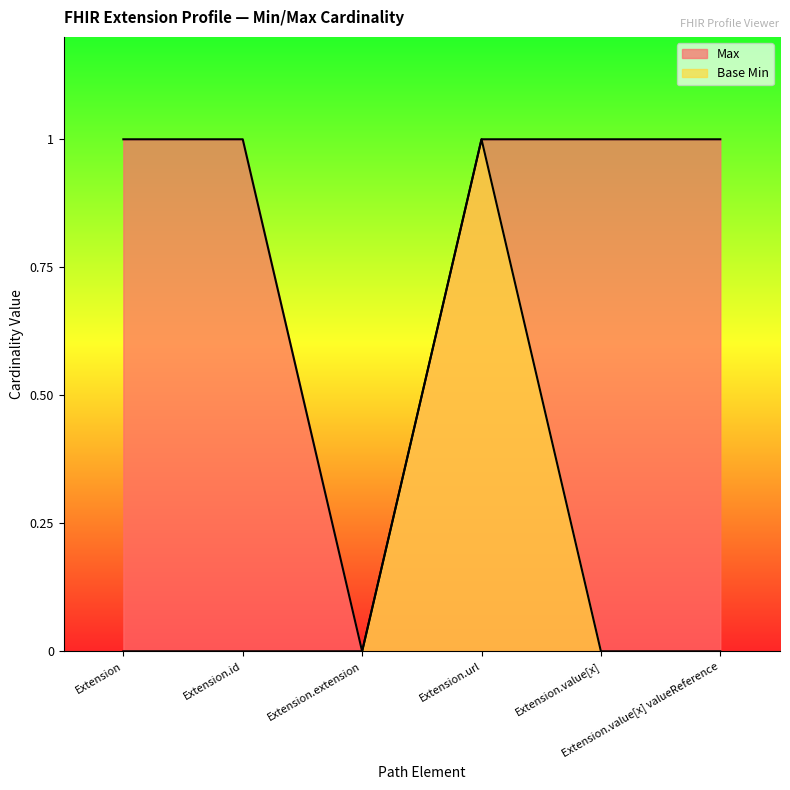

List the labels in order of Base Min value, largest first.

Extension.url, Extension, Extension.id, Extension.extension, Extension.value[x], Extension.value[x] valueReference